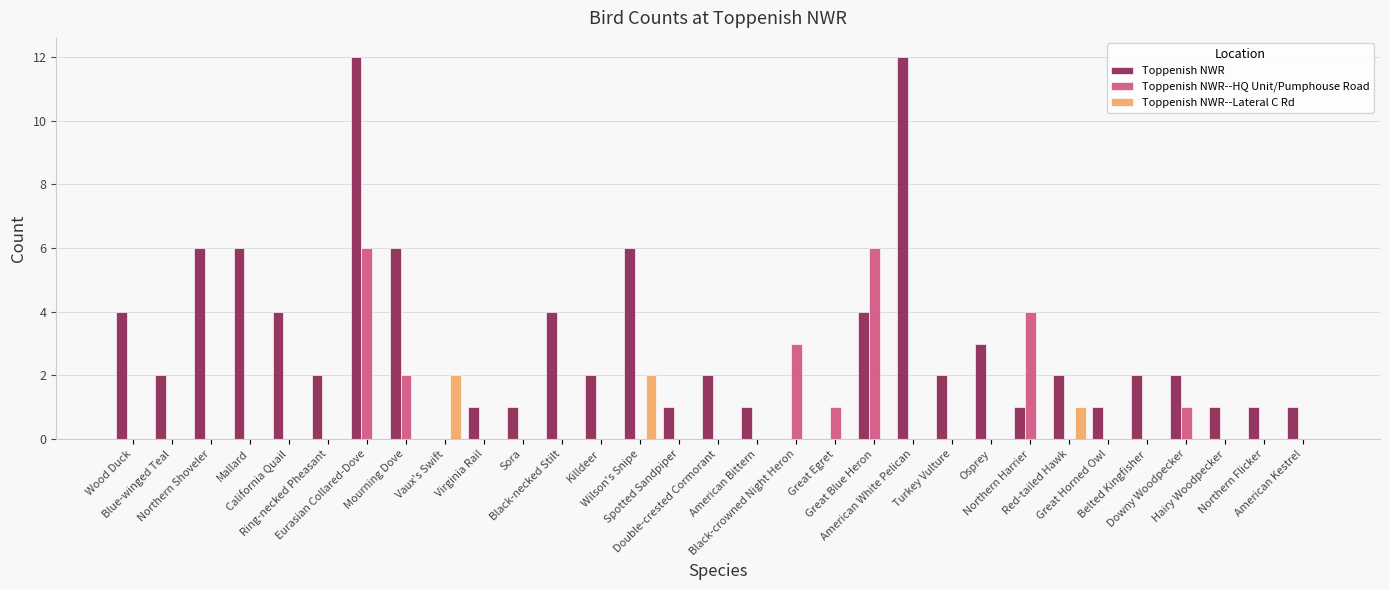

What is the average value of the Toppenish NWR series?

3